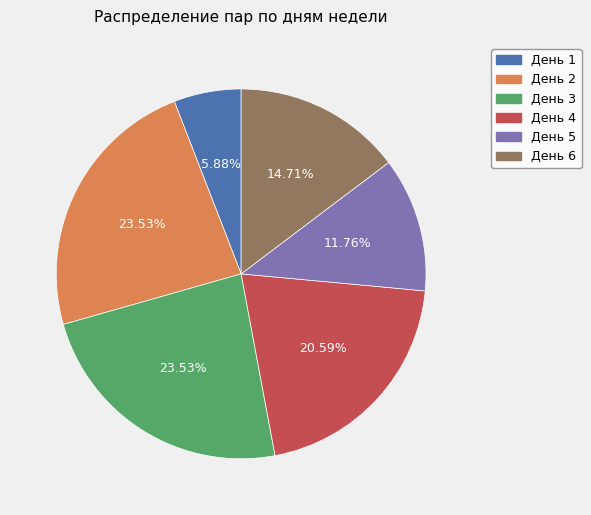

Does День 6 represent more than half of the total?

No